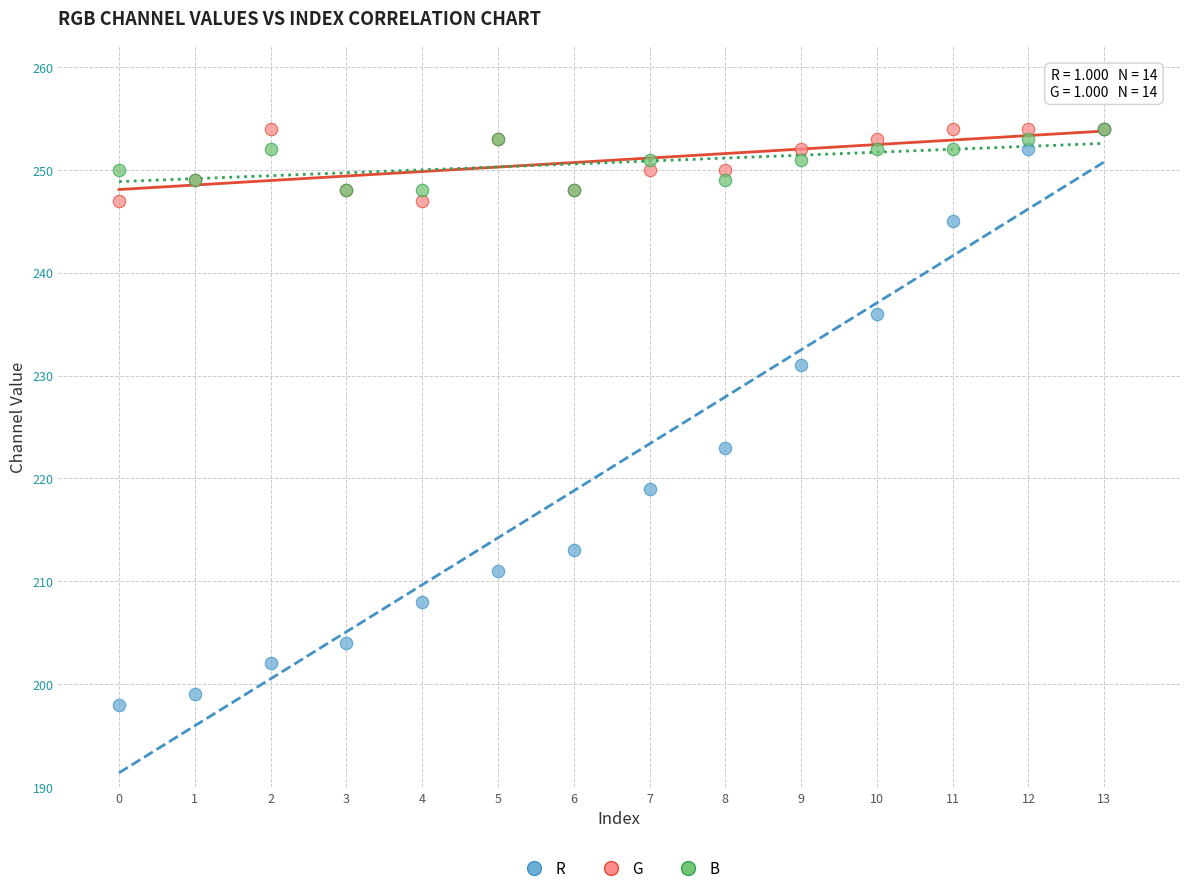

In the R series, what Y value is closest to 226?

223